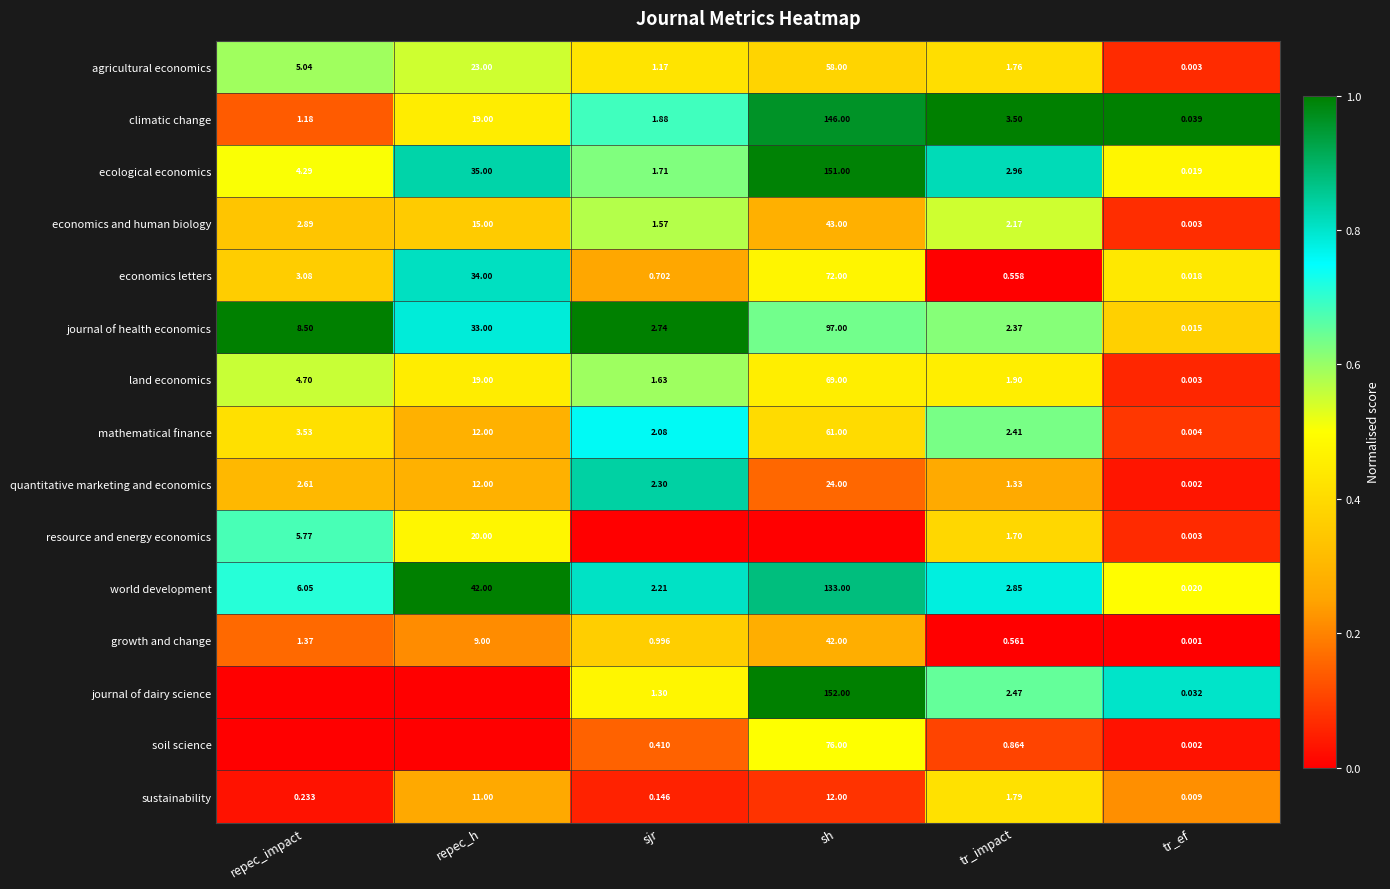

How many data points does each series have?

6